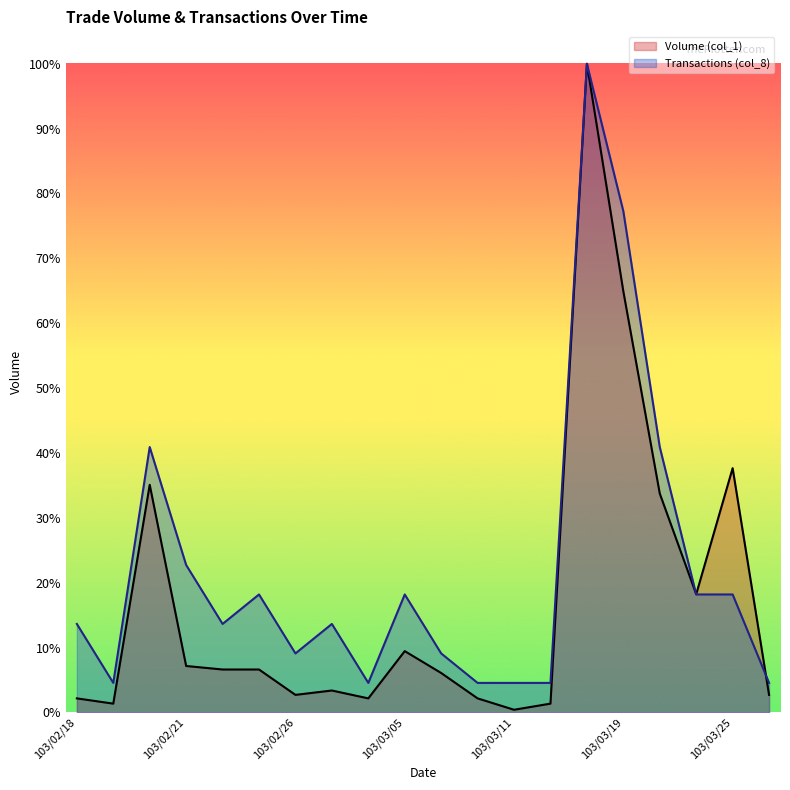

True or false: Transactions (col_8) and Volume (col_1) intersect in this chart.

True